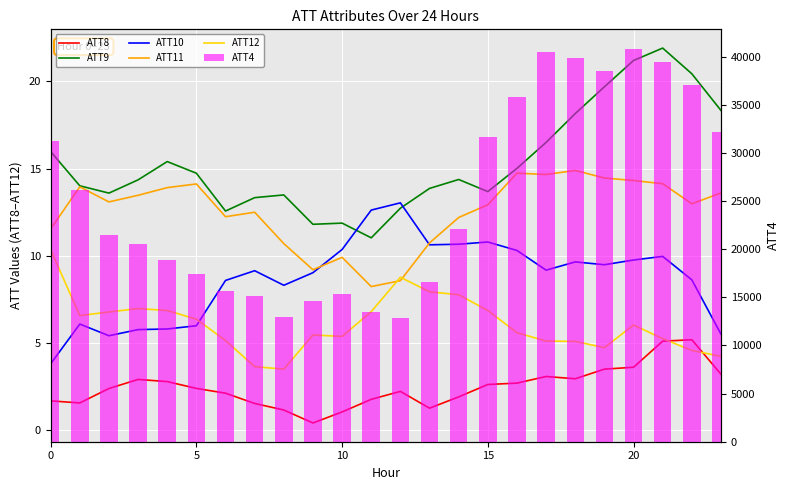

At which category is the sum across all series the highest?

20